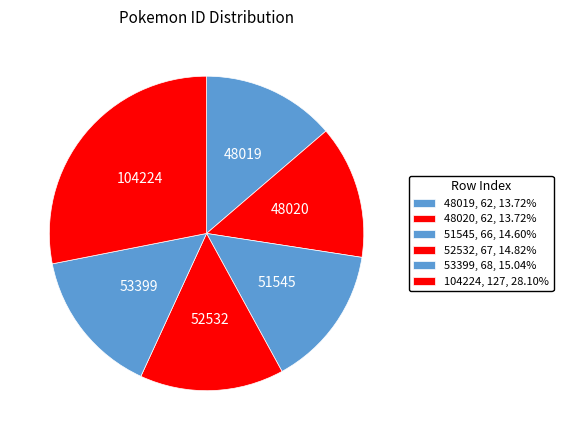

What is the largest slice in the pie chart?

104224